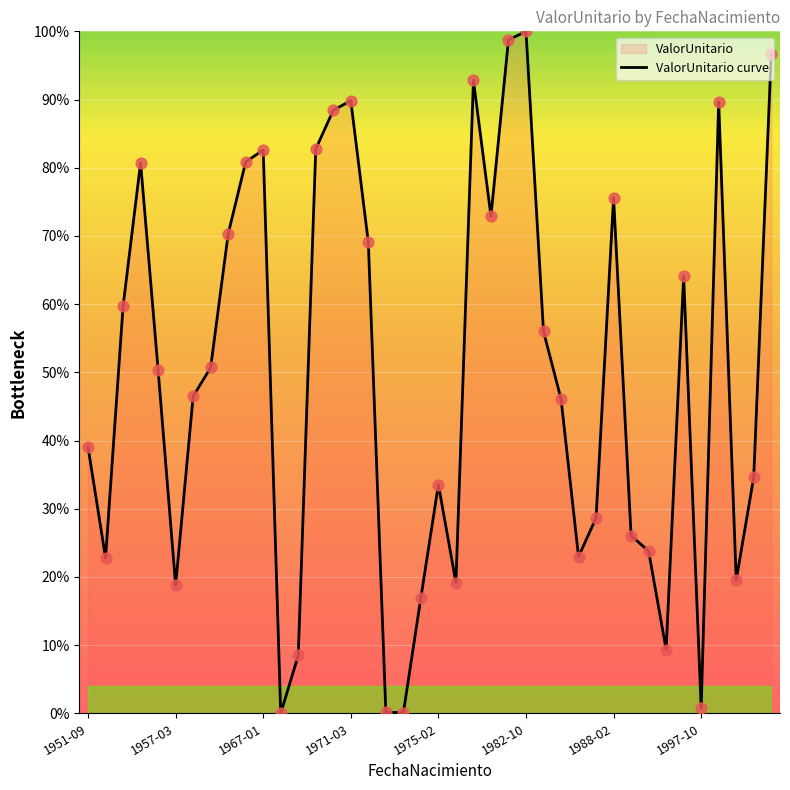

Approximately how many times larger is the value at 1951-09 compared to 23?

0.7